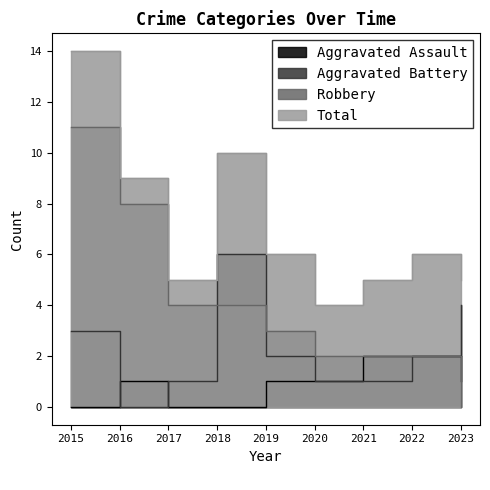

Rank the series by their maximum value, from lowest to highest.

Aggravated Assault, Aggravated Battery, Robbery, Total